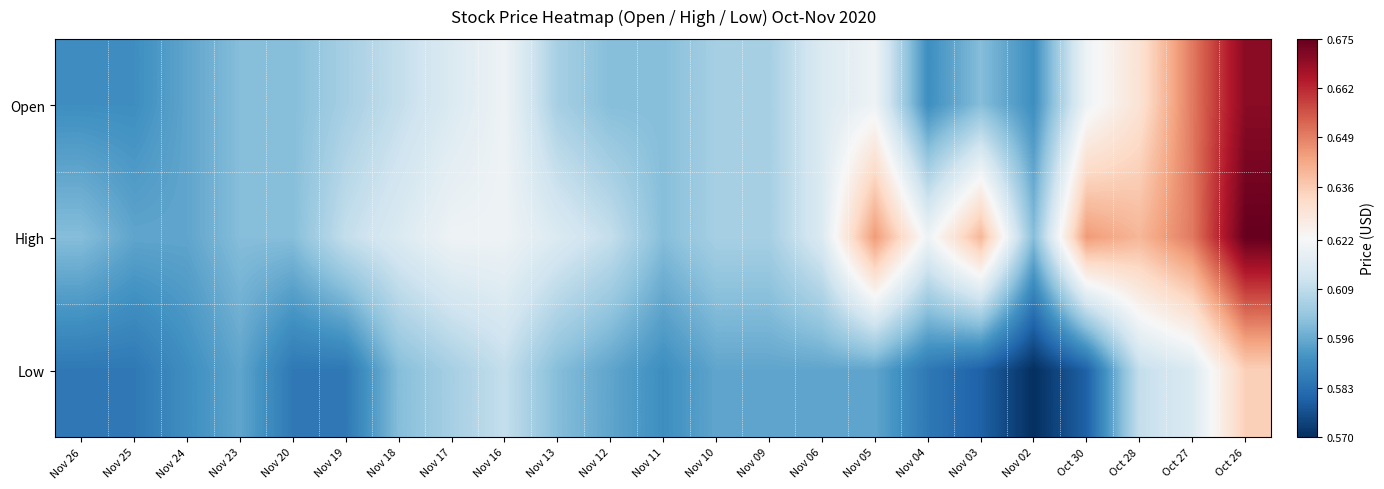

List the series in order of their peak value, lowest first.

Low, Open, High